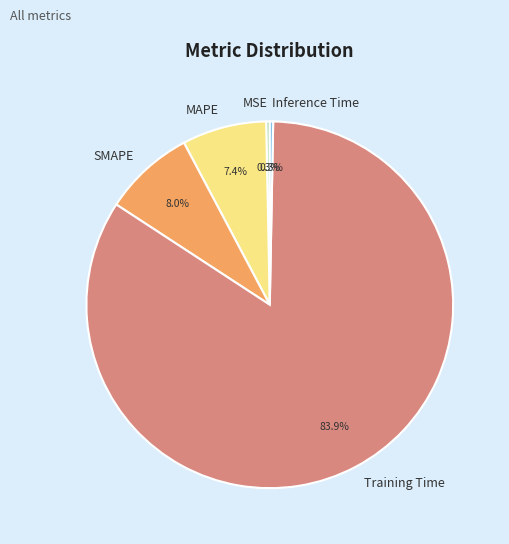

Is there any slice that represents more than half of the pie?

Yes